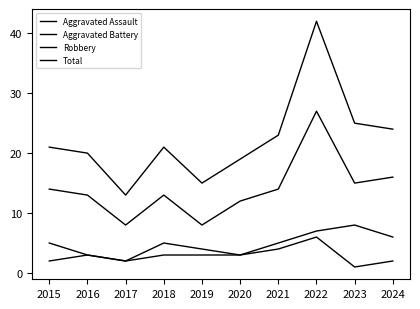

Reading left to right, extract all data points from this chart.

Aggravated Assault: 2015=2	2016=3	2017=2	2018=3	2019=3	2020=3	2021=4	2022=6	2023=1	2024=2
Aggravated Battery: 2015=5	2016=3	2017=2	2018=5	2019=4	2020=3	2021=5	2022=7	2023=8	2024=6
Robbery: 2015=14	2016=13	2017=8	2018=13	2019=8	2020=12	2021=14	2022=27	2023=15	2024=16
Total: 2015=21	2016=20	2017=13	2018=21	2019=15	2020=19	2021=23	2022=42	2023=25	2024=24